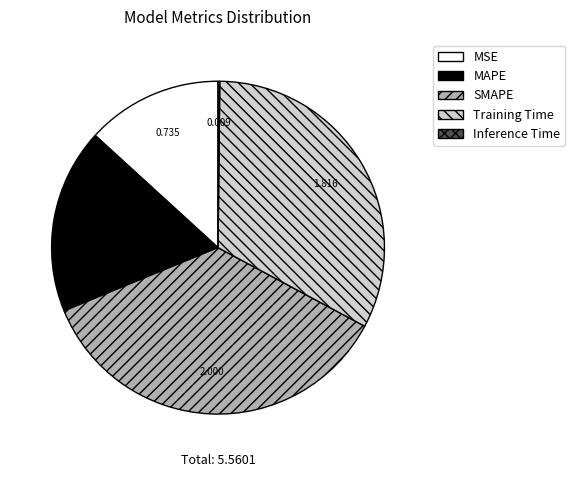

Which category has the biggest portion of the pie?

SMAPE